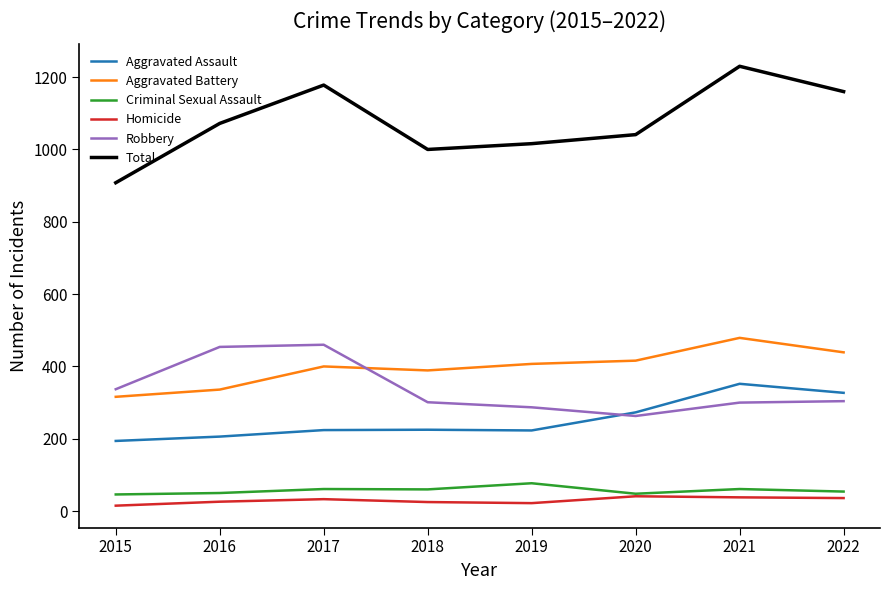

True or false: Total has a value of 1739 at 2019.

False